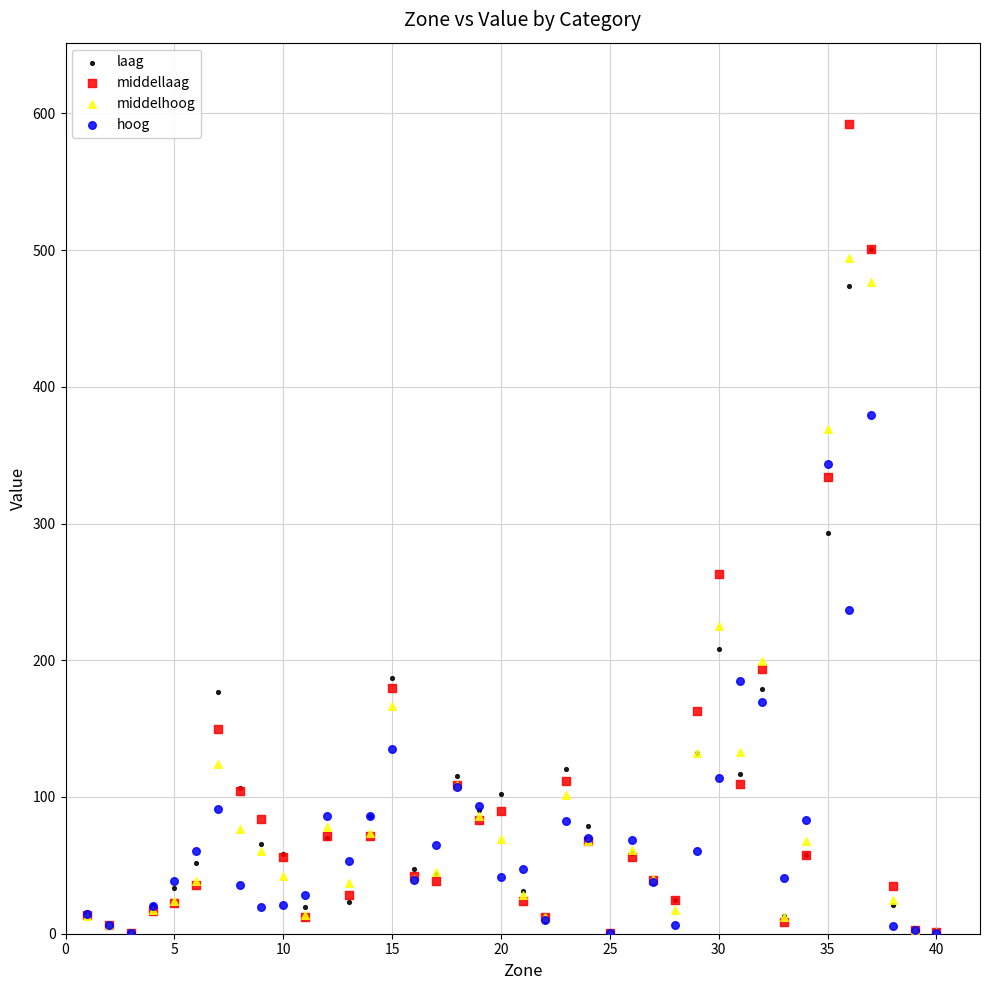

What are all the series names shown in the legend?

laag, middellaag, middelhoog, hoog